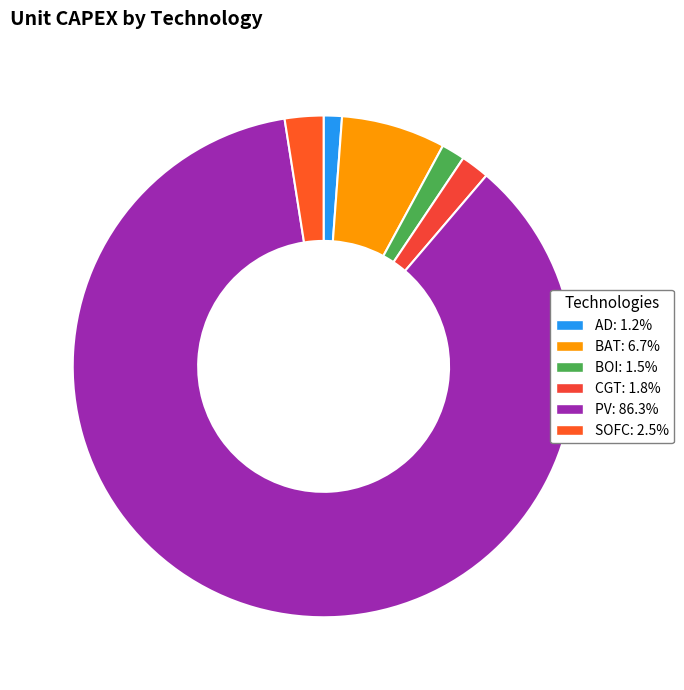

Count the number of slices in the pie.

6